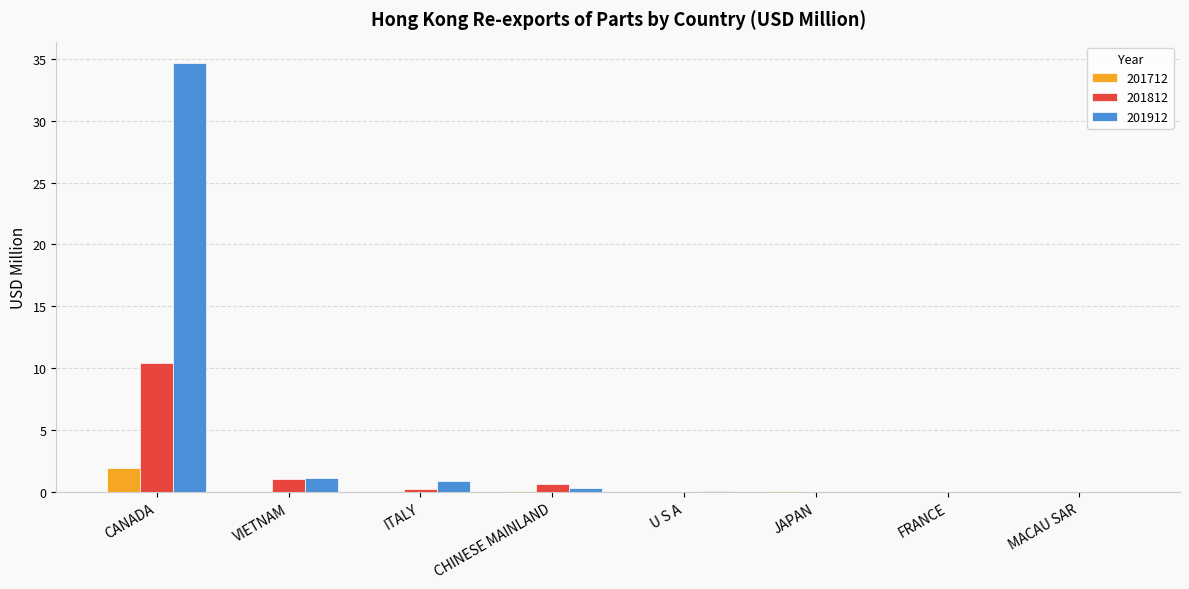

What is the sum of all 201912 values?

37.2